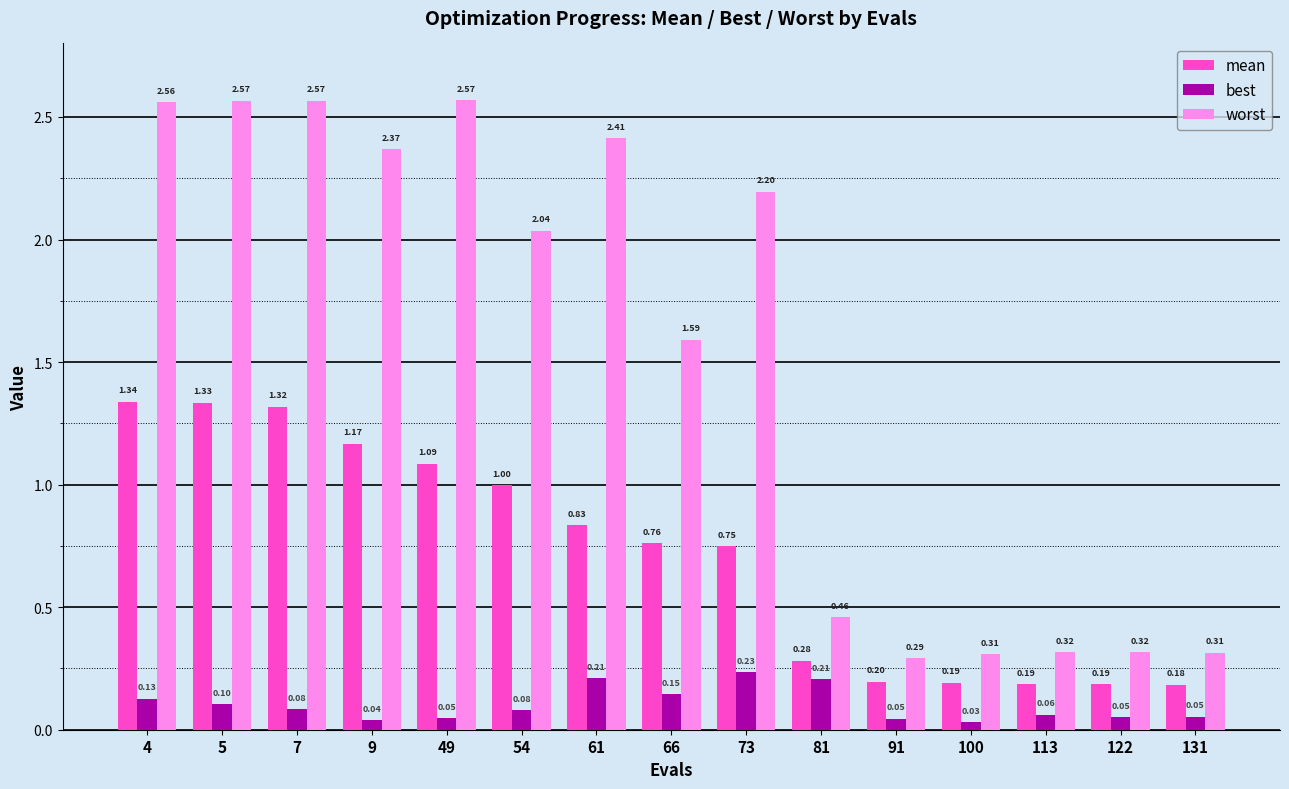

At which category is the sum across all series the highest?

4